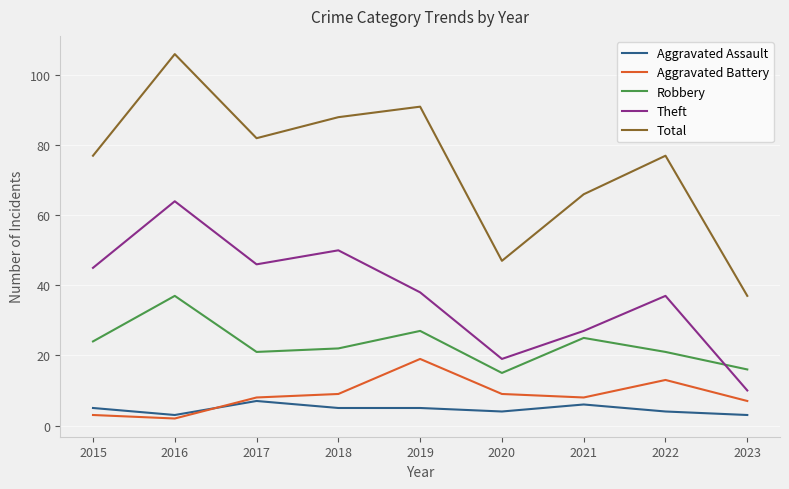

What is the minimum value shown in the chart?

2